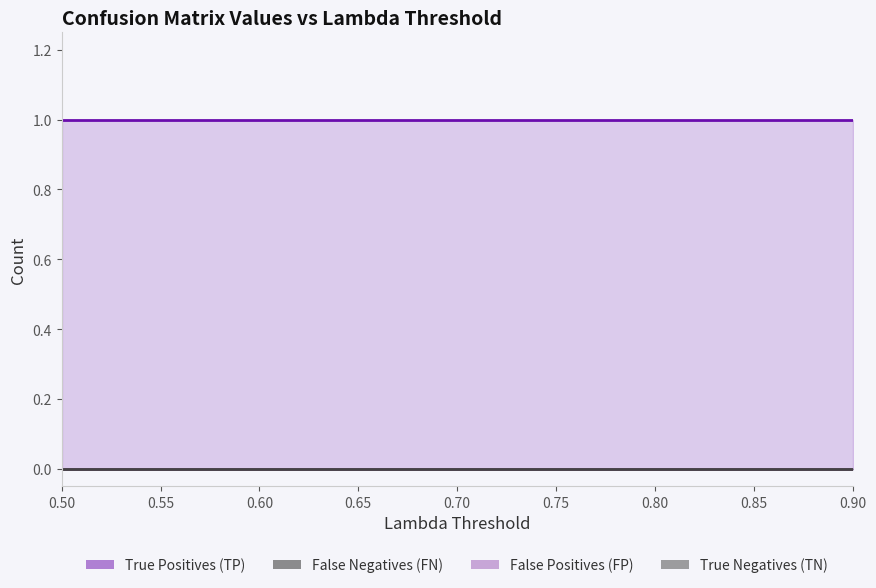

True or false: True Positives (TP) and True Negatives (TN) intersect in this chart.

False